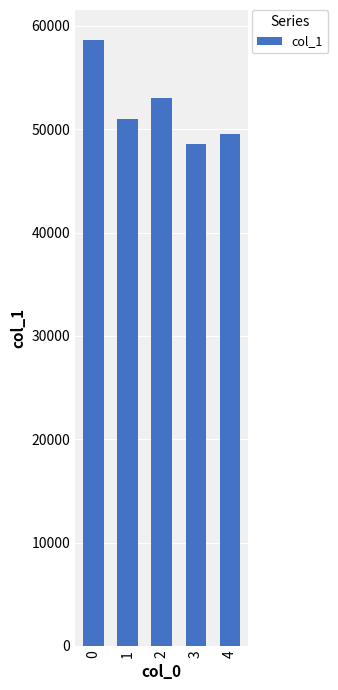

Count the number of data series in this chart.

1